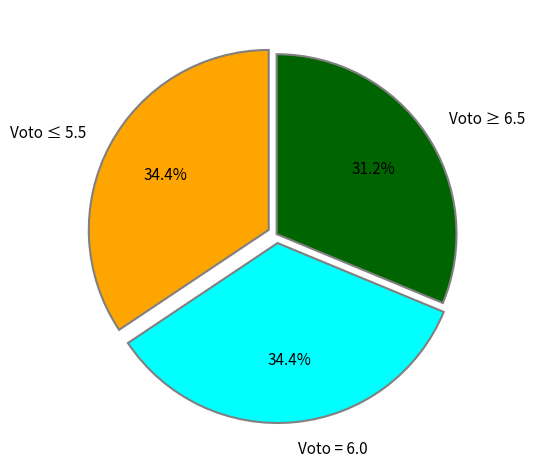

Approximately how many times larger is the value at Voto = 6.0 compared to Voto ≤ 5.5?

1.0